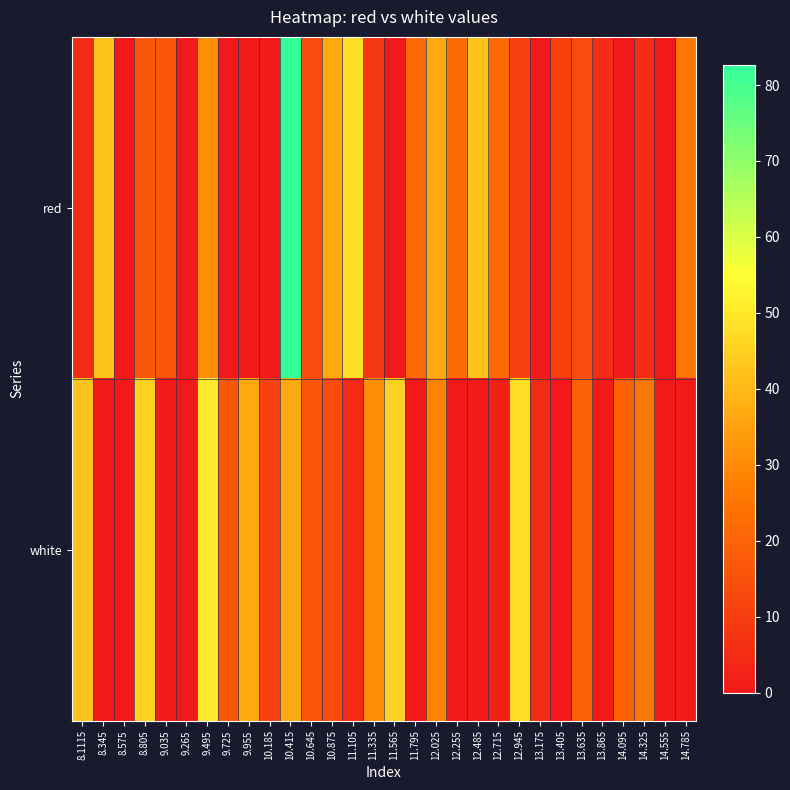

Between 14.325 and 11.105, which is larger?

11.105